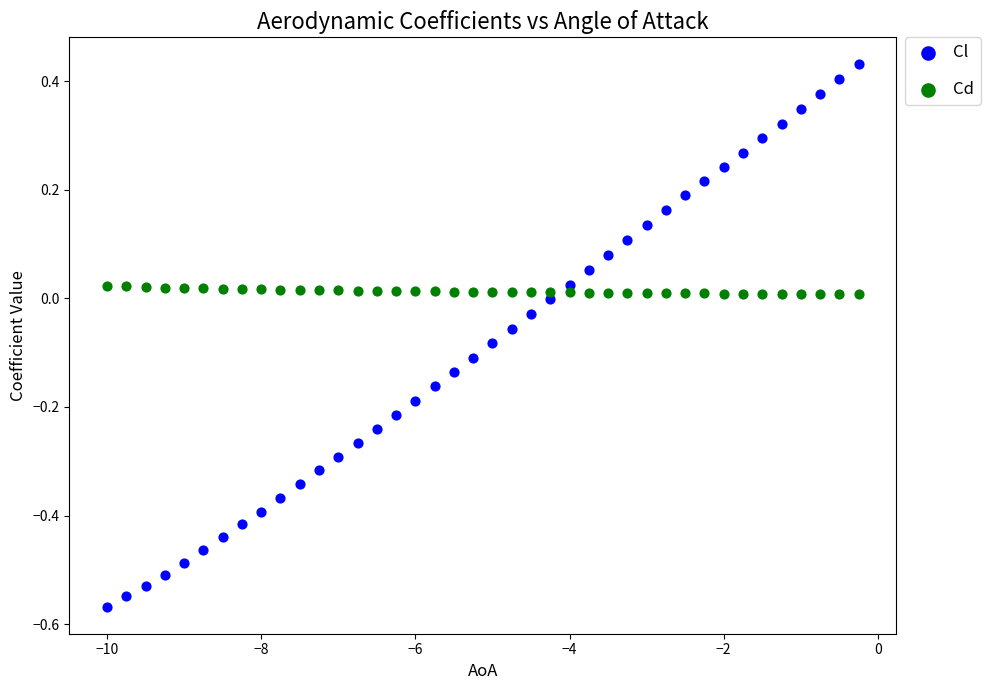

Which series reaches the minimum Y coordinate?

Cl